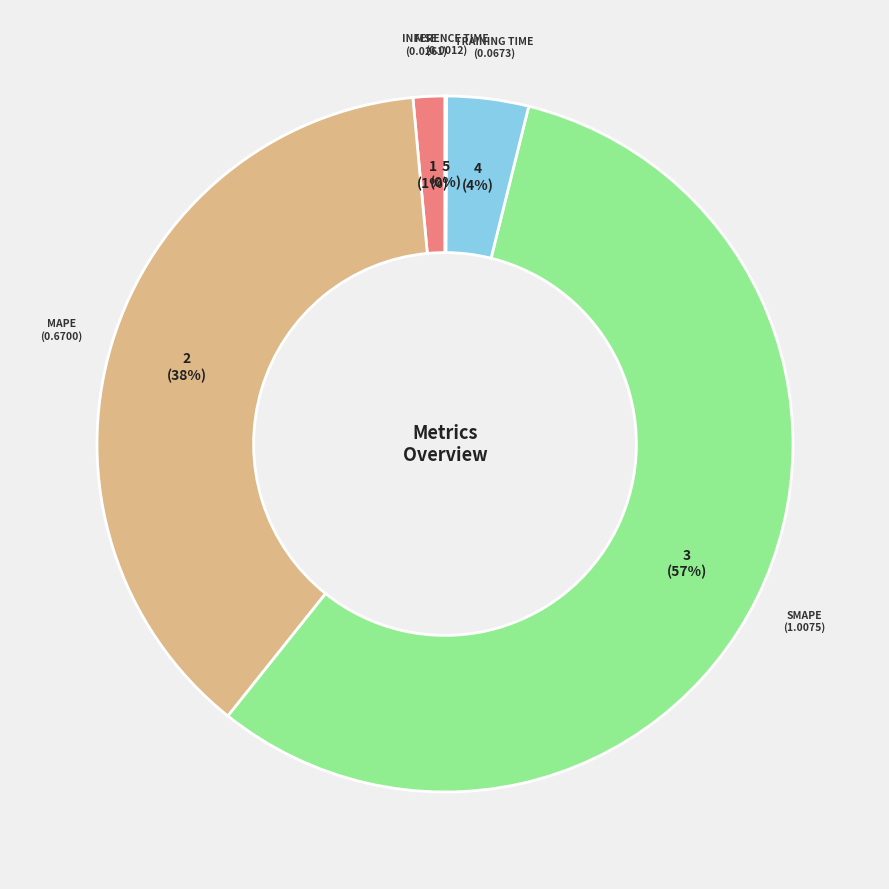

Does any single category account for the majority?

Yes